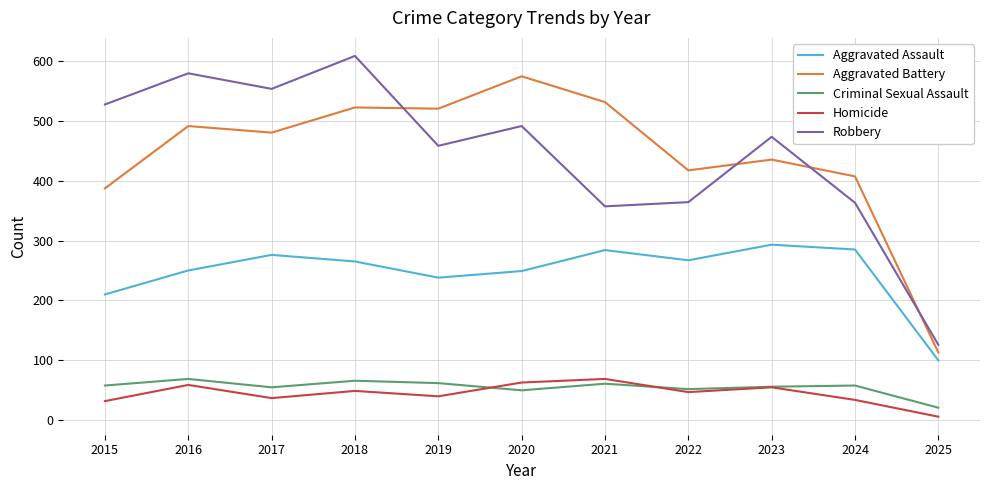

What are all the series names shown in the legend?

Aggravated Assault, Aggravated Battery, Criminal Sexual Assault, Homicide, Robbery